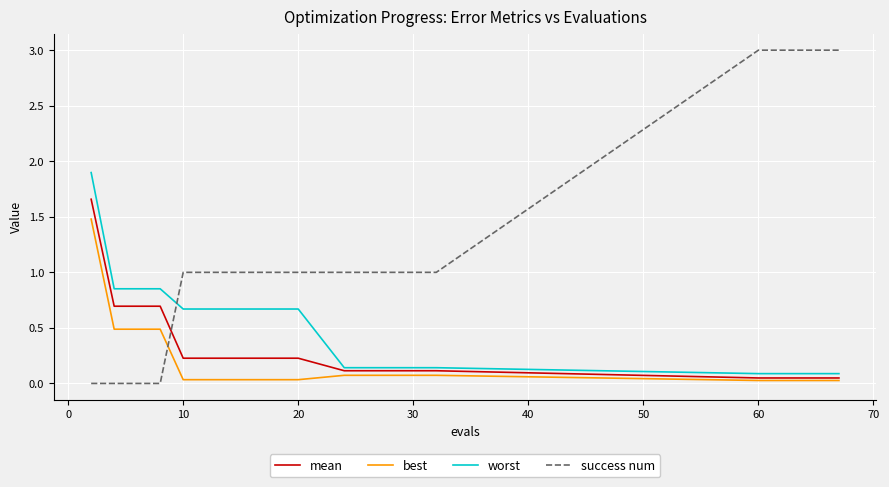

What is the highest value of the best series?

1.5